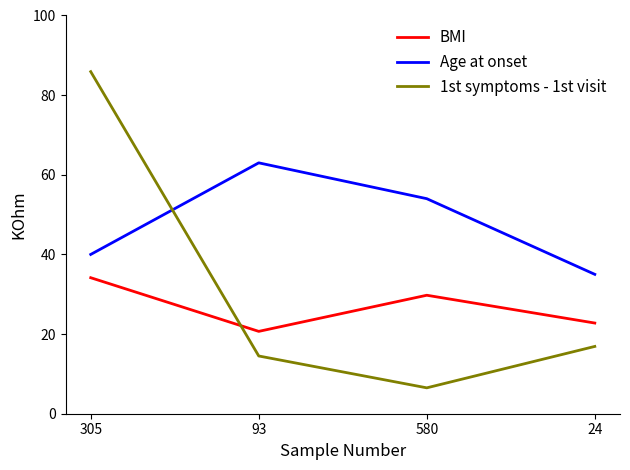

What is the spread (max minus min) of values at 305?

51.7